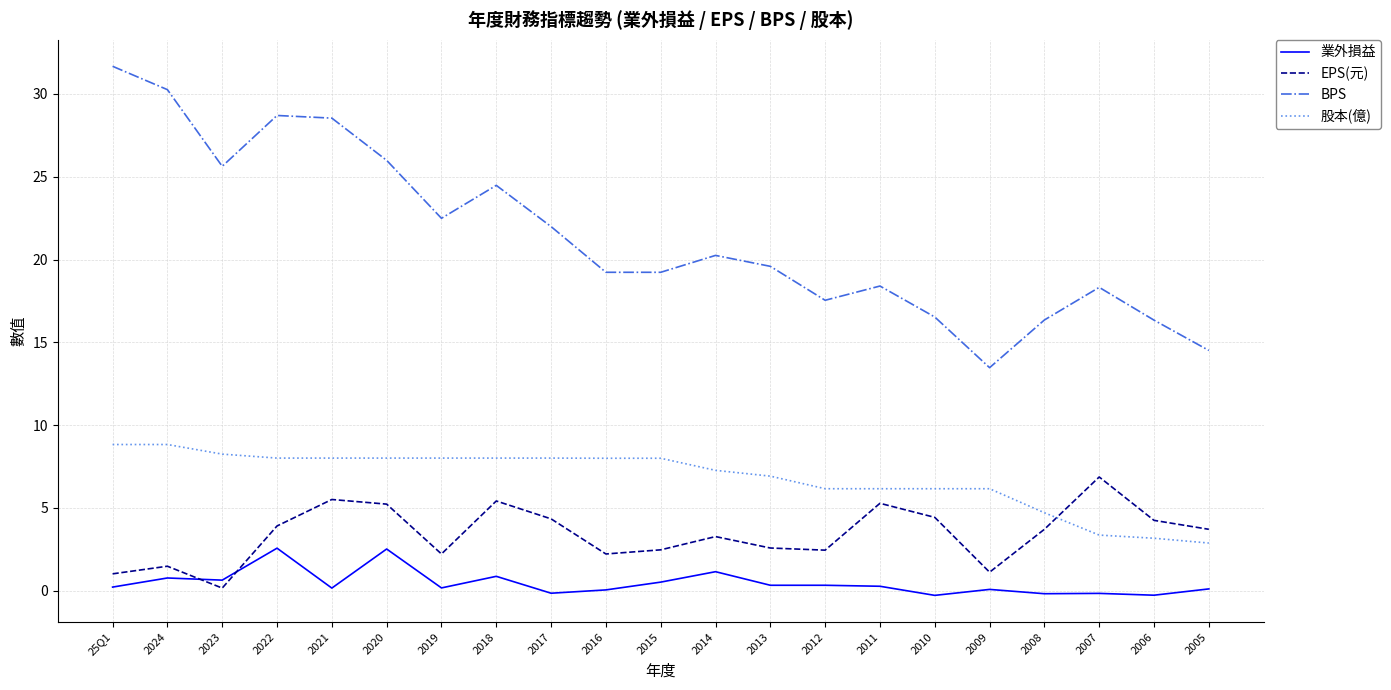

Is it true that 股本(億) equals 2.6 at 2023?

False